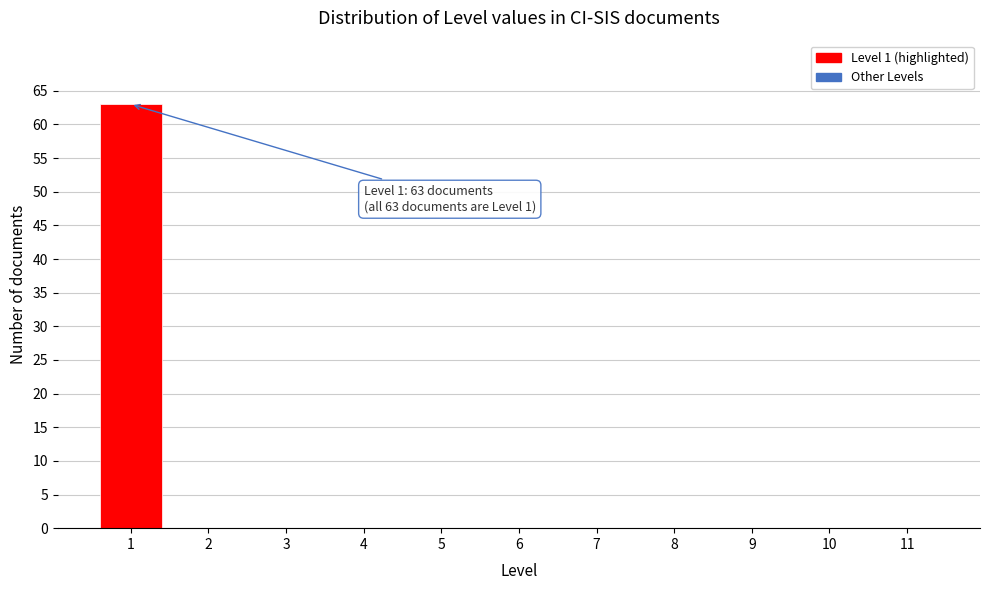

Reading left to right, transcribe all the data shown in this chart.

1=63	2=0	3=0	4=0	5=0	6=0	7=0	8=0	9=0	10=0	11=0